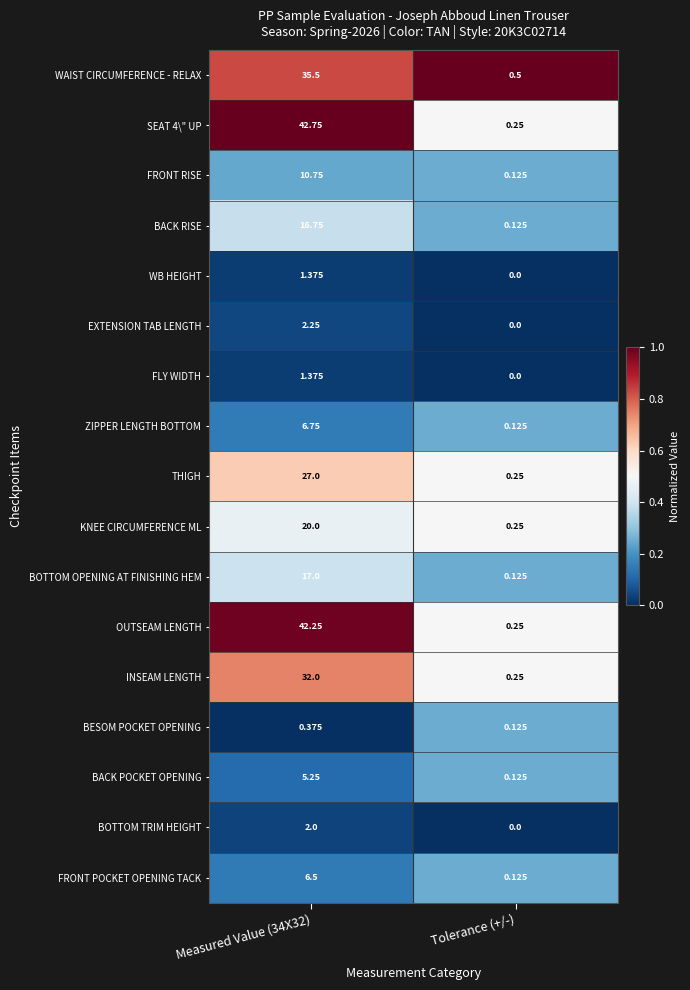

Which series changed the most between Measured Value (34X32) and Tolerance (+/-)?

SEAT 4\" UP